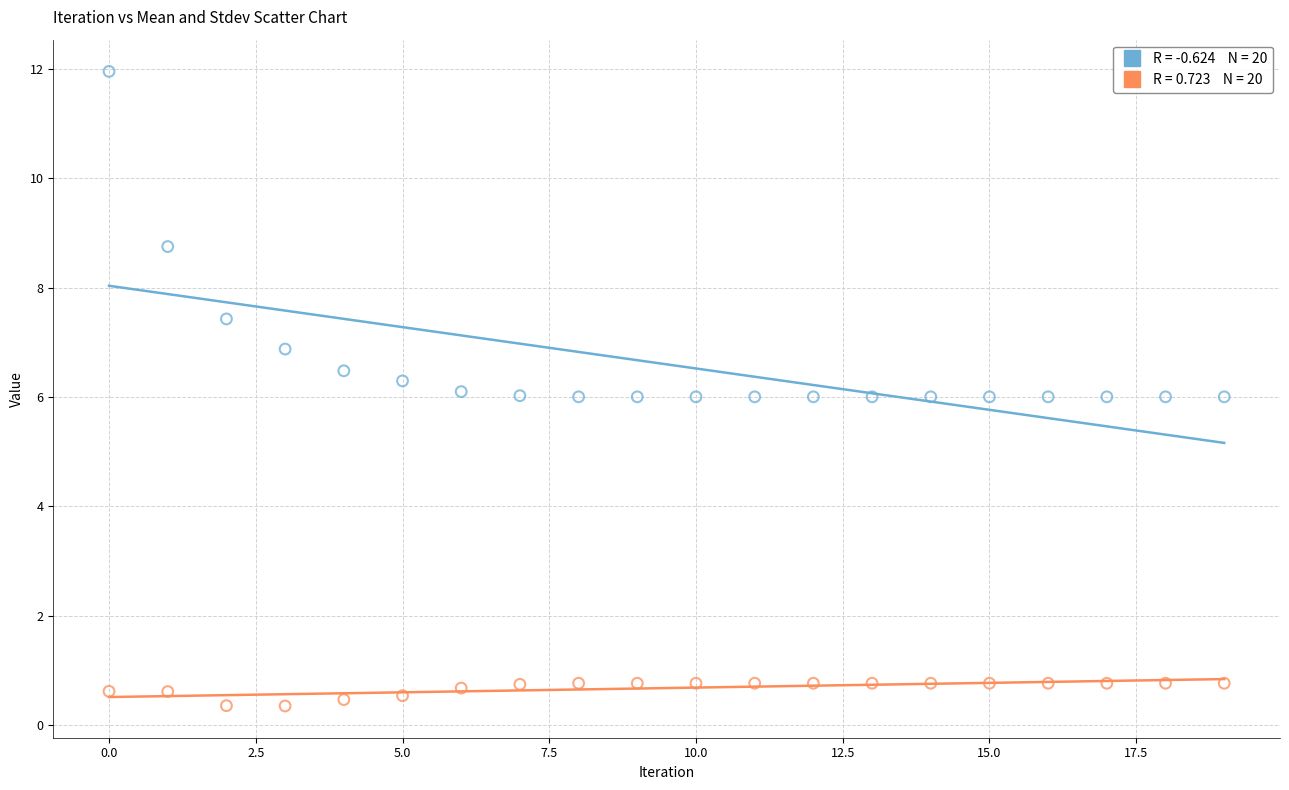

Across all data points, what is the range of Y values (max minus min)?

11.6